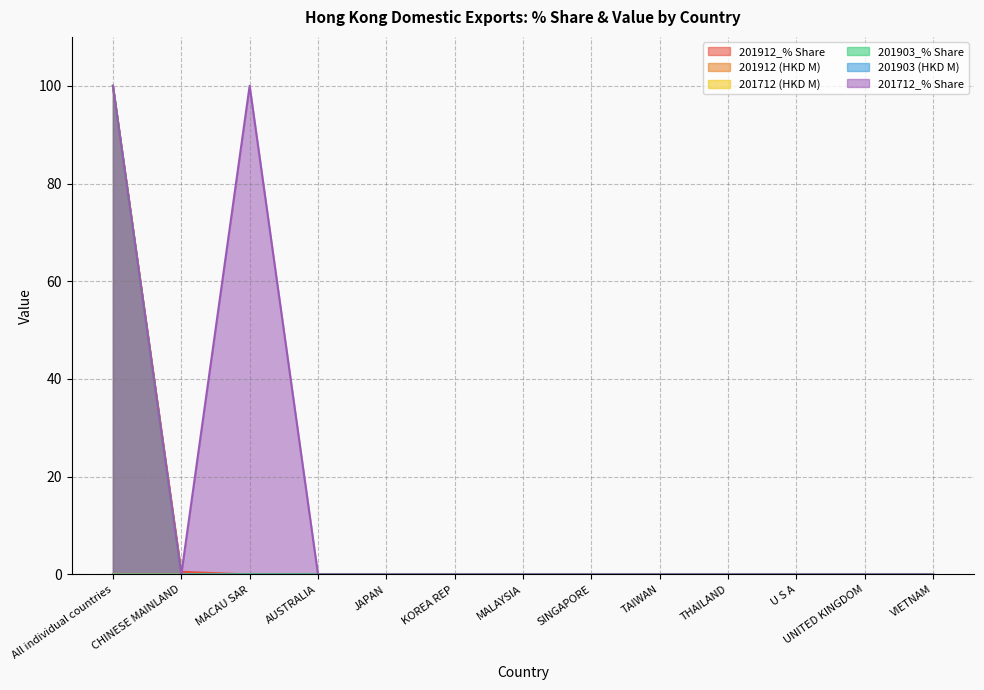

At how many categories does at least one series exceed 91?

2